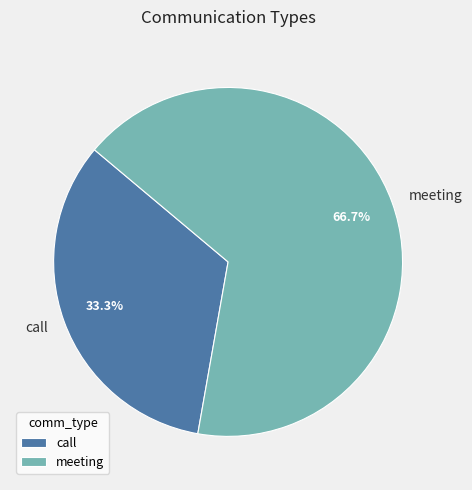

The call slice represents 33% of the pie. True or false?

True